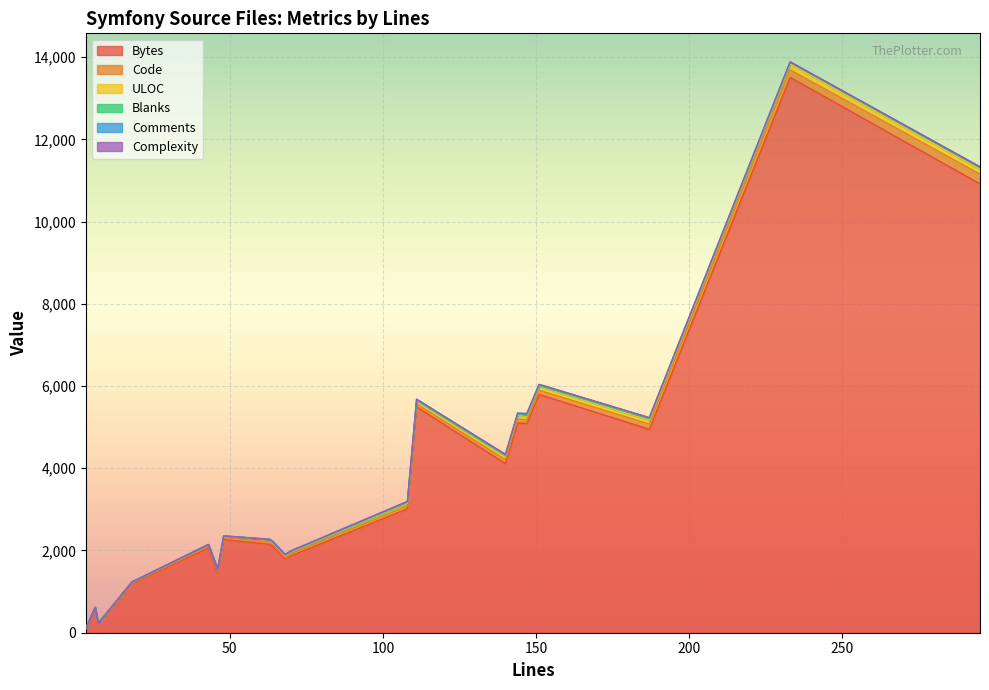

Is it true that Complexity equals -10 at 4?

False